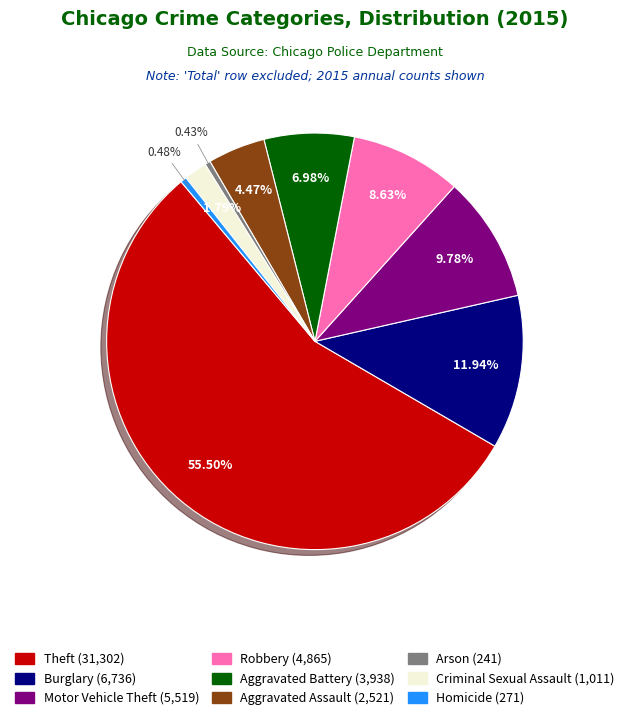

Is there any slice that represents more than half of the pie?

Yes